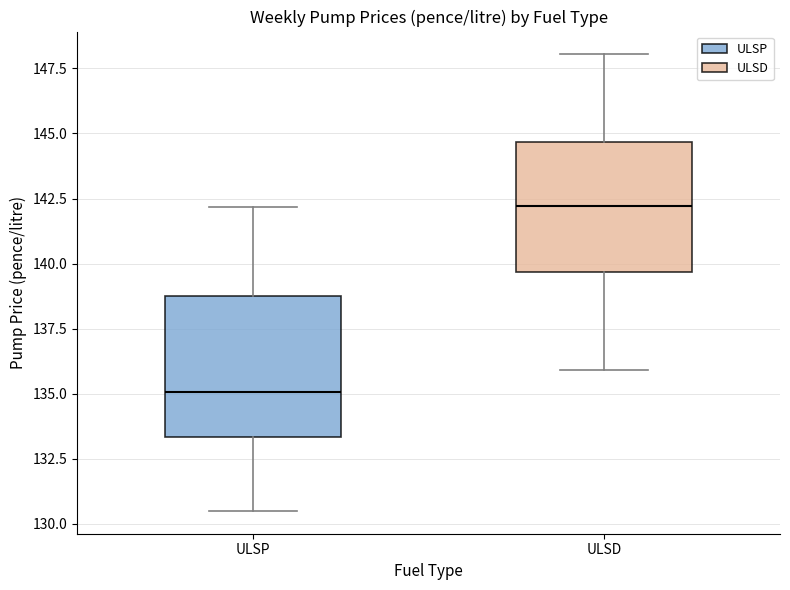

Reading left to right, transcribe this box plot: for each box, give where its median line is, the range the box spans, and where its two whiskers end, as read against the y-axis. The values are not printed on the chart, so give them approximately, as read against the axis.

ULSP: median 135.0, box 133.5 to 139.0, whiskers 130.5 to 142.0
ULSD: median 142.0, box 139.5 to 144.5, whiskers 136.0 to 148.0